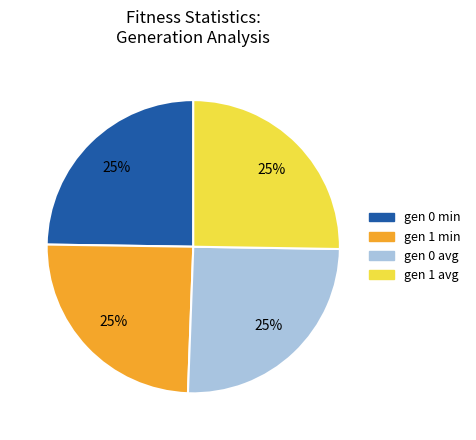

Approximately how many times larger is the value at gen 0 avg compared to gen 1 min?

1.0